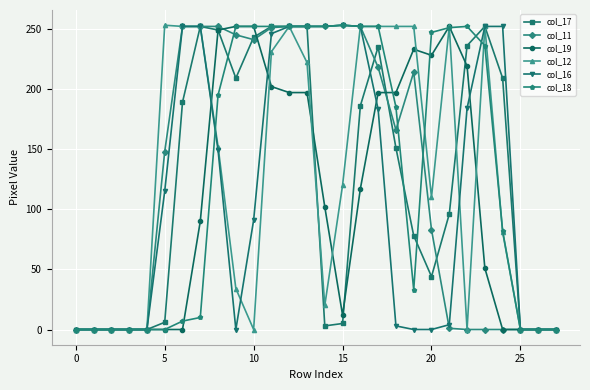

What is the greatest value displayed?

253